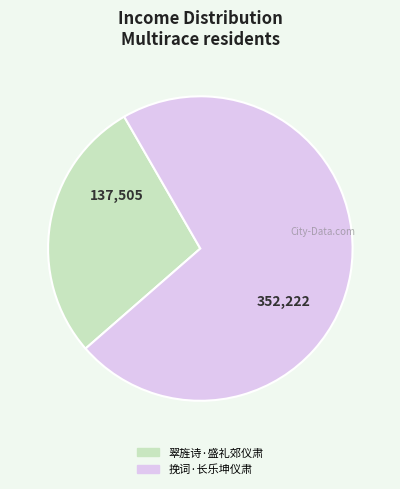

The 挽词·长乐坤仪肃 slice represents 84% of the pie. True or false?

False